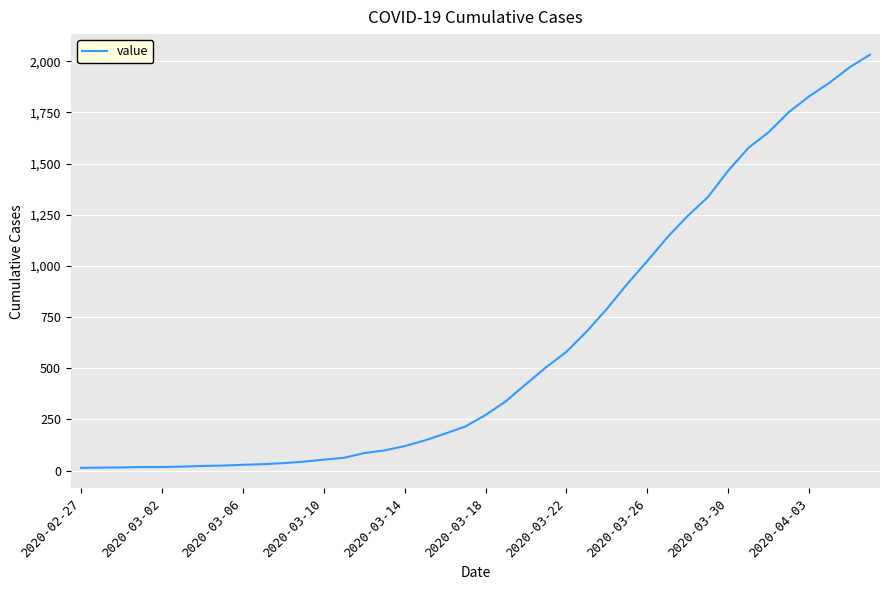

What is the greatest value displayed?

2032